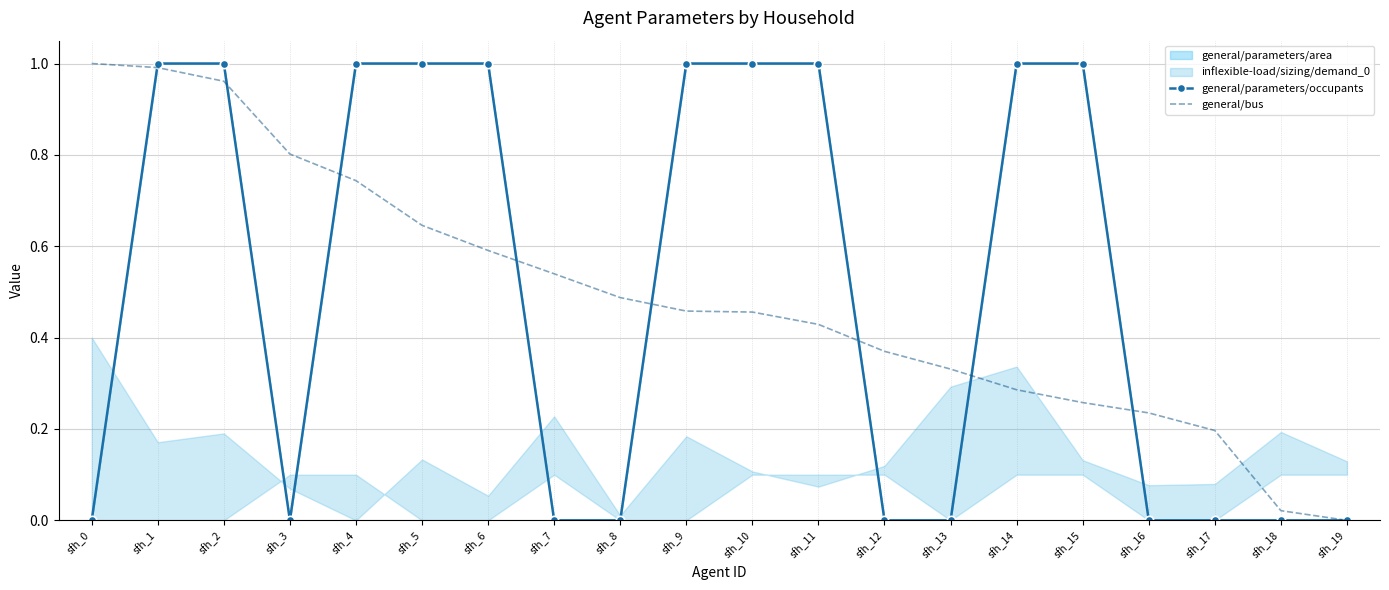

True or false: general/bus has more than 1 interior local peaks.

False